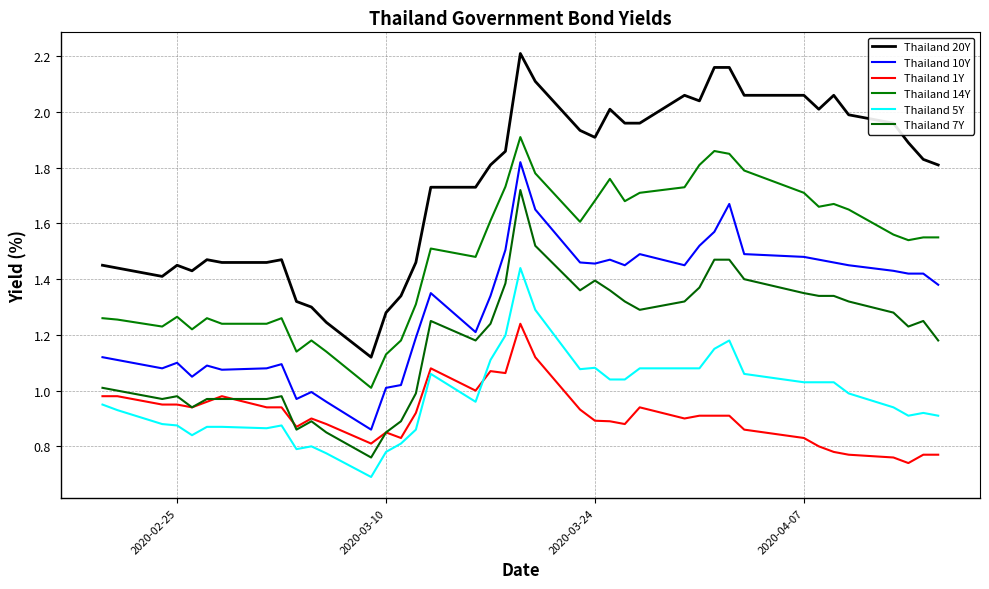

True or false: Thailand 10Y and Thailand 1Y cross at least once.

False